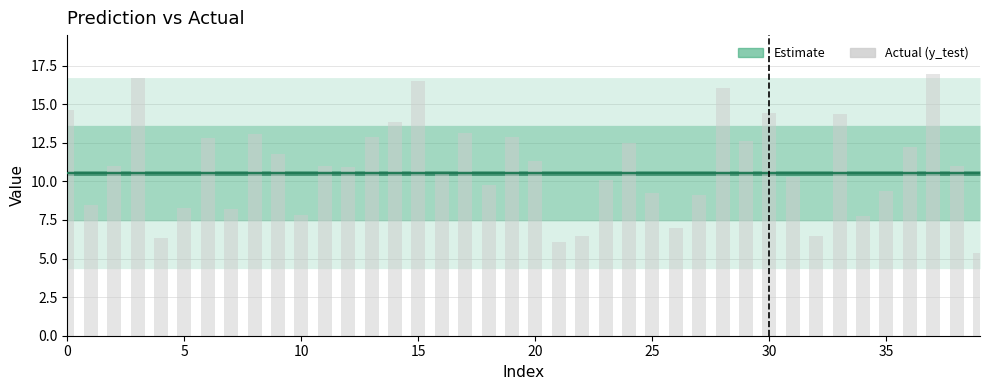

What is the minimum value shown in the chart?

5.4